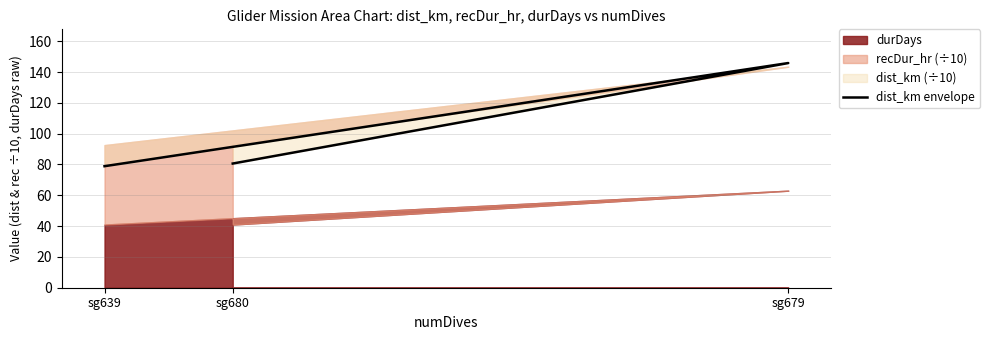

Rank the categories by value from lowest to highest.

sg639, sg680, sg679